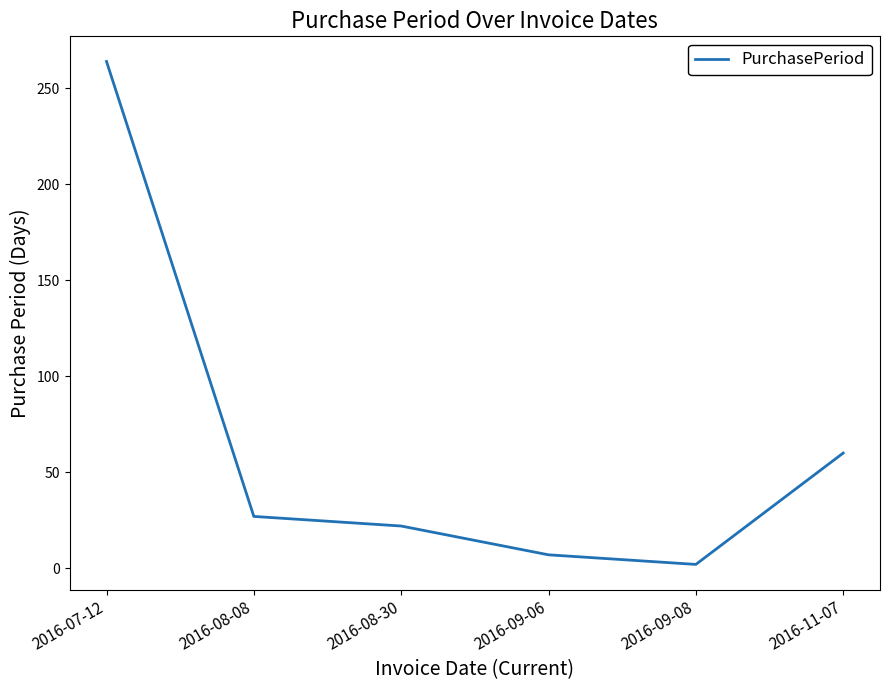

Is it true that the value at 2016-07-12 is 264?

True